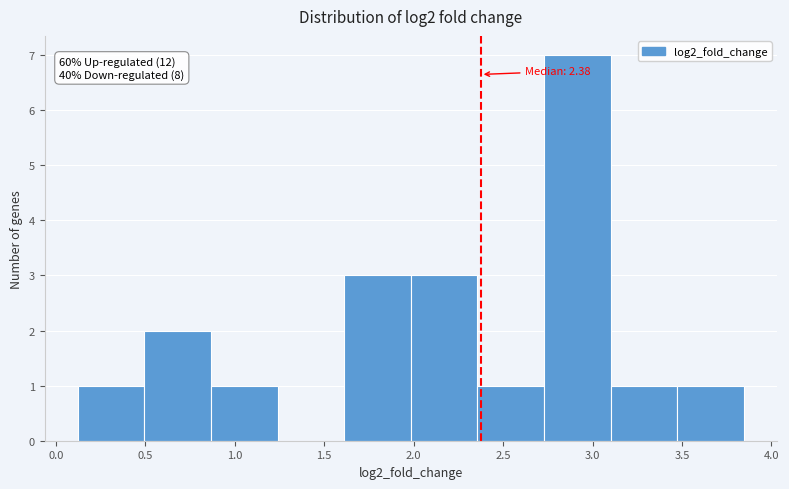

Which range on the x-axis has the tallest bar?

2.75 to 3.10